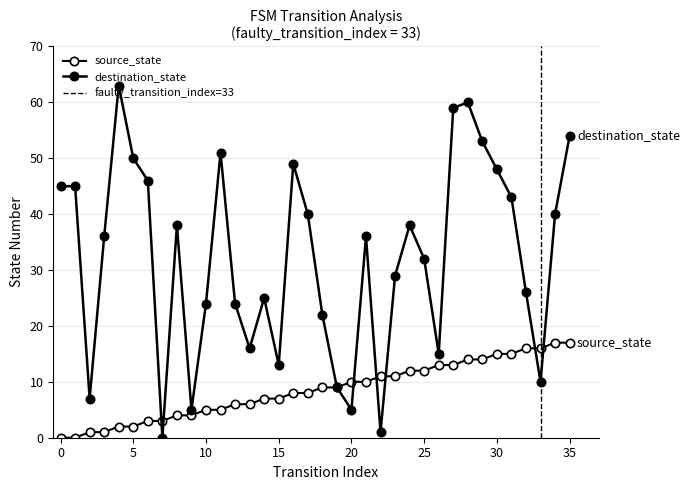

What is the average value of the destination_state series?

32